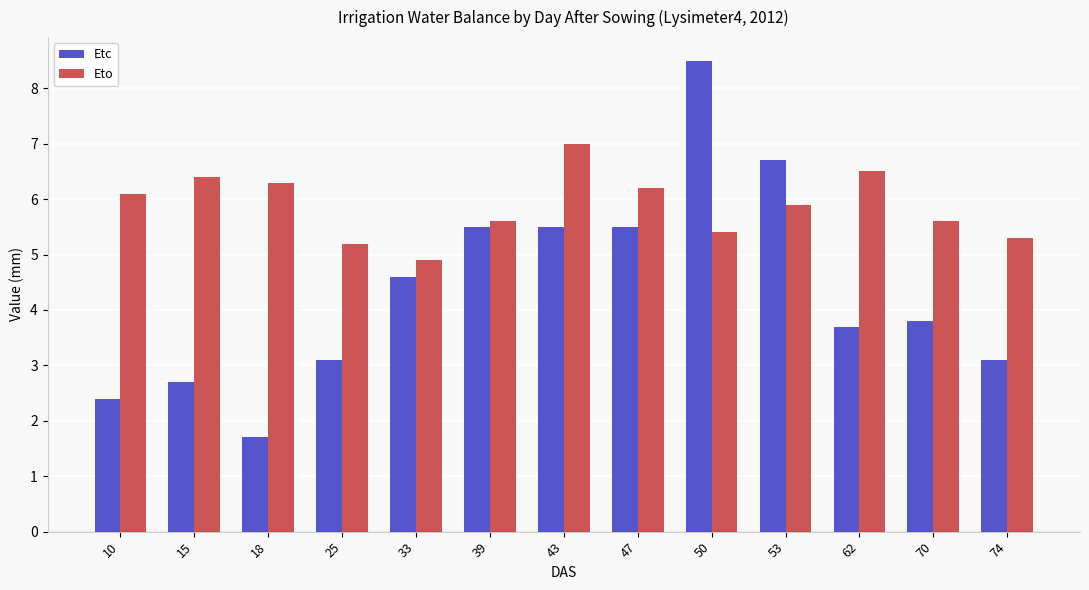

Rank the series by their average value, from lowest to highest.

Etc, Eto